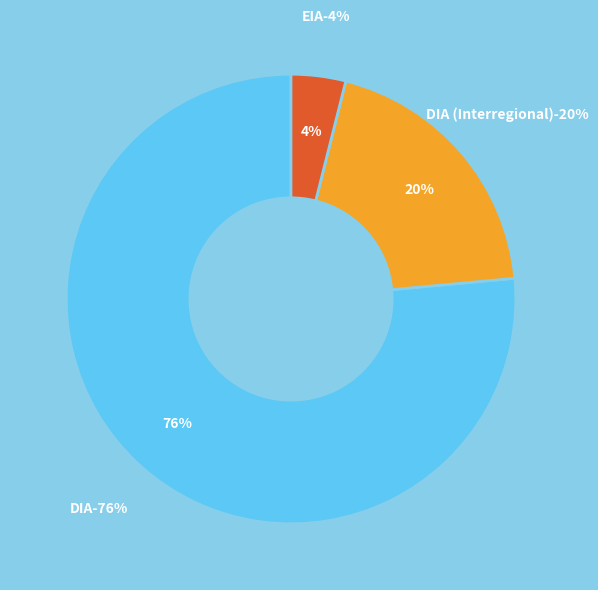

Which category has the smallest portion of the pie?

EIA